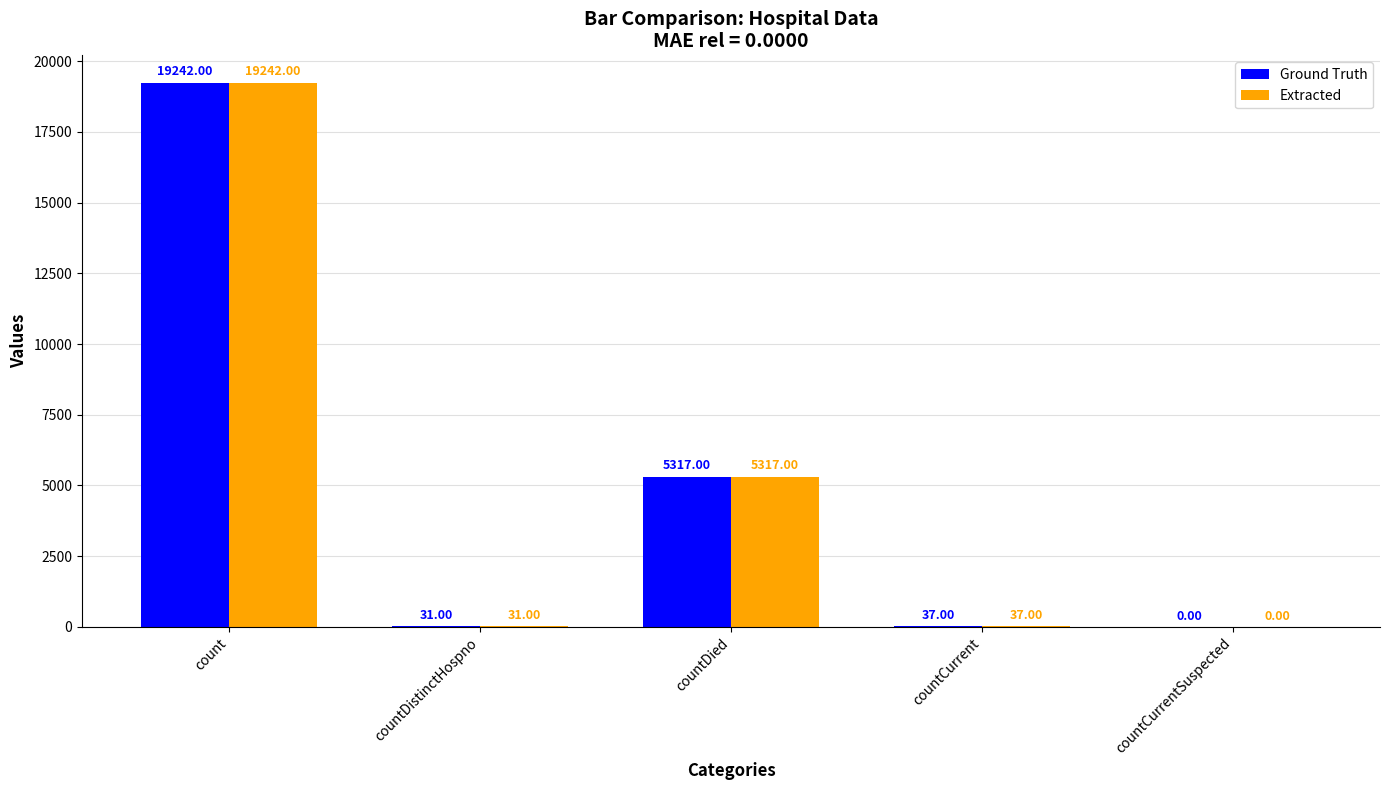

Where does the Extracted series first go above 37?

count